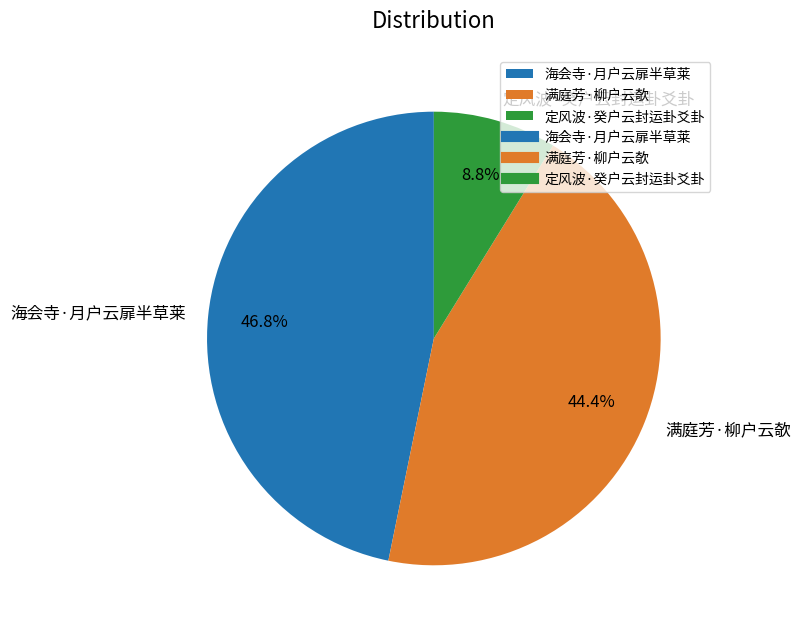

Is the sum of 满庭芳·柳户云欹 and 定风波·癸户云封运卦爻卦 greater than half?

Yes